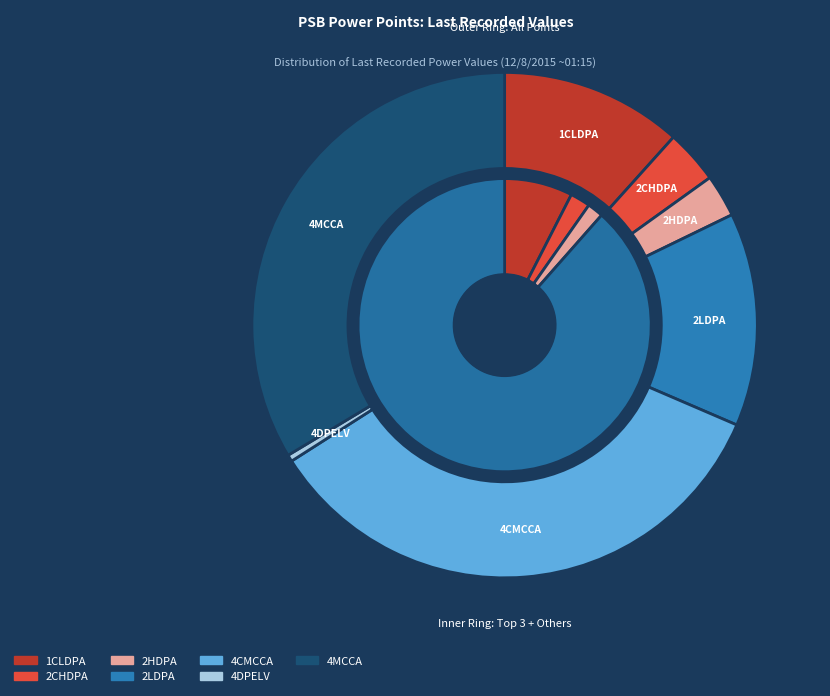

Is there a majority slice in this chart?

No